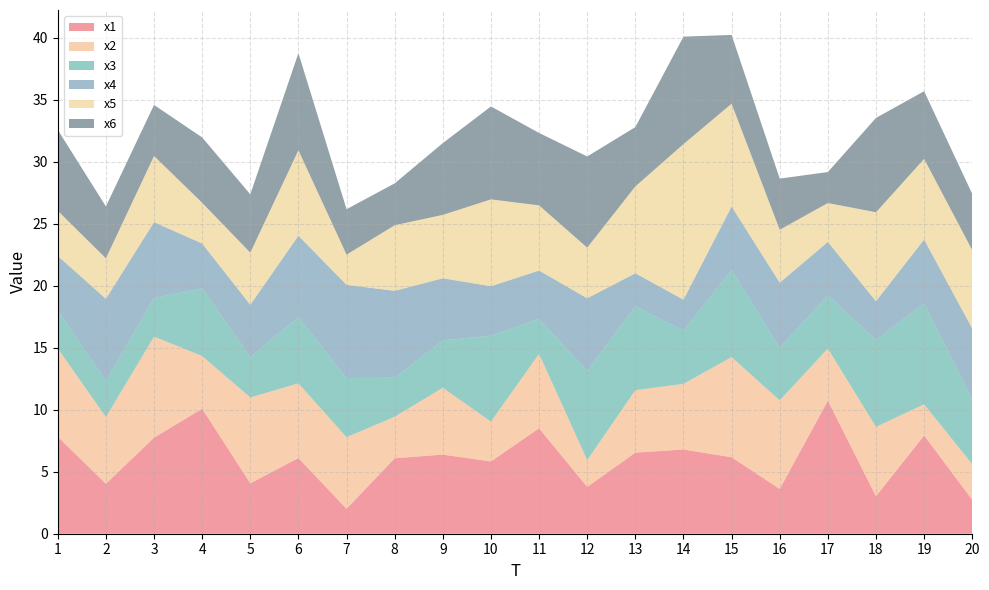

Reading right to left, what are all the values shown in this chart?

x1: 2.7	7.9	3.0	10.7	3.6	6.2	6.8	6.5	3.8	8.5	5.8	6.4	6.1	2.0	6.1	4.1	10.1	7.7	4.0	7.8
x2: 2.9	2.5	5.6	4.2	7.1	8.1	5.3	5.0	2.2	6.0	3.2	5.4	3.3	5.8	6.0	6.9	4.3	8.1	5.4	7.1
x3: 5.3	8.1	7.0	4.3	4.2	7.0	4.3	6.8	7.2	2.8	6.9	3.8	3.1	4.8	5.3	3.3	5.5	3.1	2.9	3.1
x4: 5.7	5.1	3.1	4.3	5.2	5.1	2.5	2.7	5.9	3.9	4.0	5.0	7.0	7.5	6.6	4.2	3.6	6.1	6.6	4.4
x5: 6.3	6.5	7.2	3.1	4.3	8.3	12.5	7.0	4.1	5.3	7.0	5.1	5.3	2.4	6.9	4.2	3.3	5.3	3.3	3.6
x6: 4.5	5.5	7.6	2.5	4.1	5.5	8.7	4.8	7.3	5.8	7.5	5.8	3.4	3.7	7.8	4.7	5.3	4.1	4.2	6.5